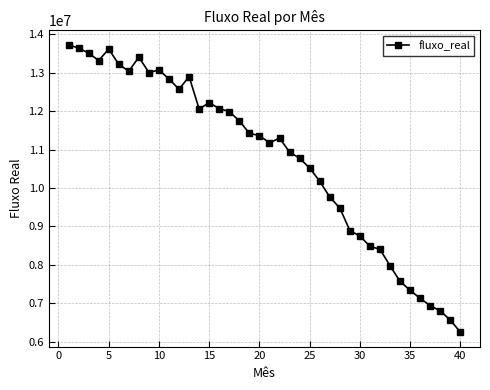

What is the greatest value displayed?

13728137.0